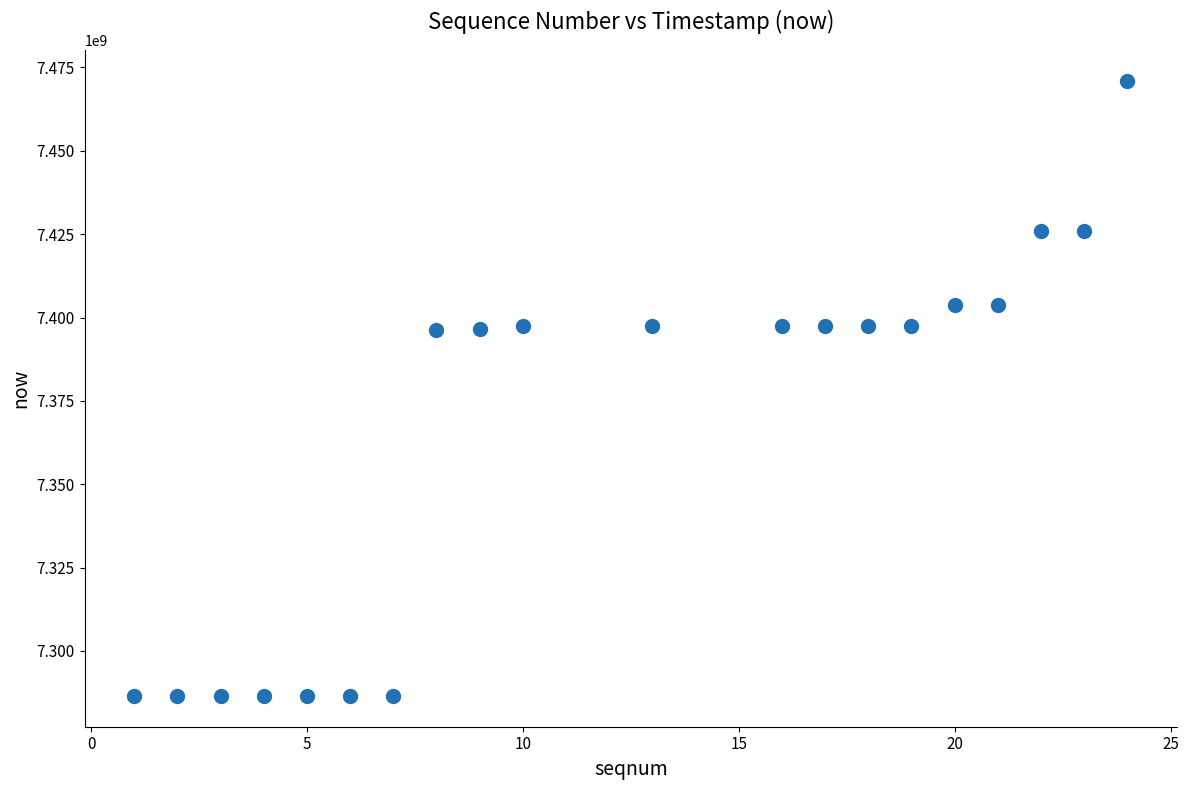

What is the range of Y values (max minus min)?

184529000